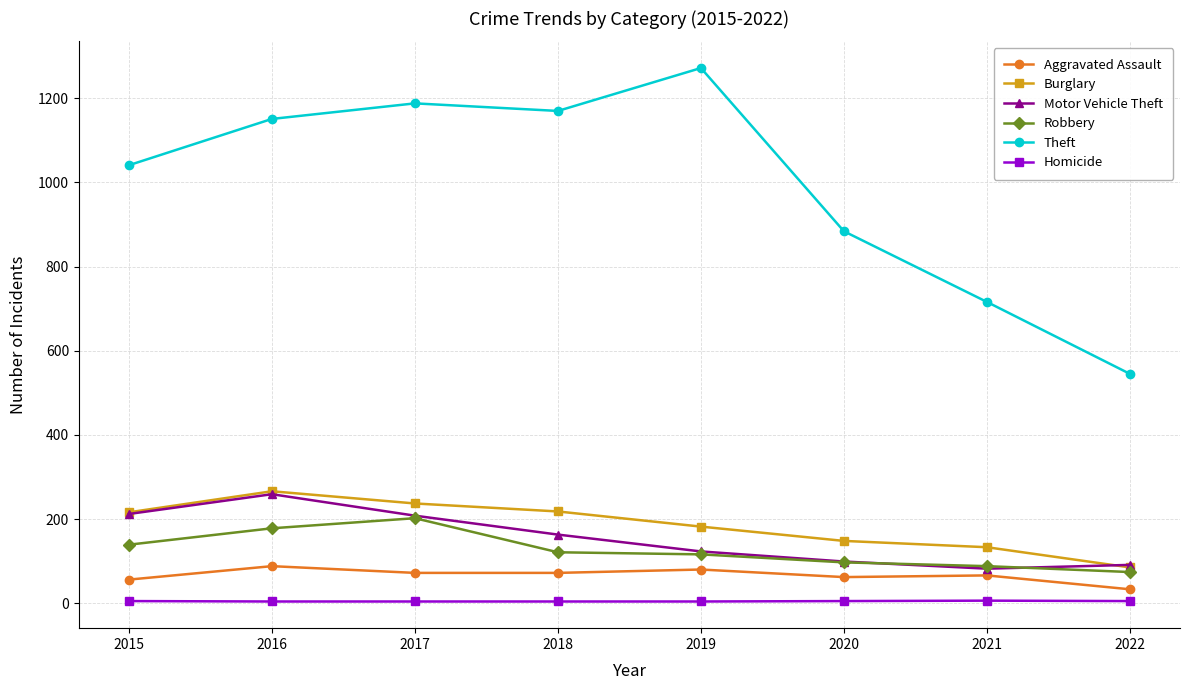

What is the maximum value for Aggravated Assault?

88